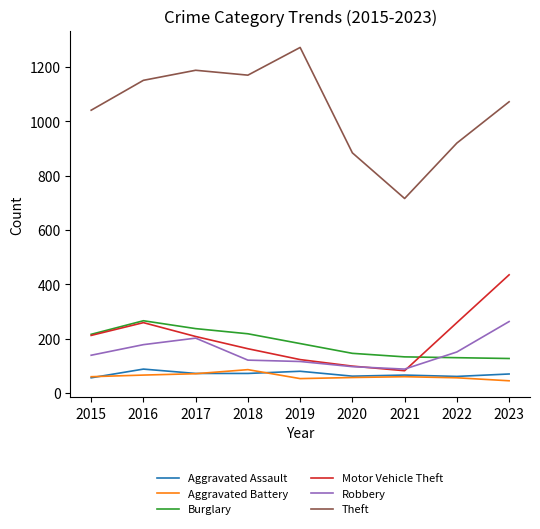

At which category does the chart reach its peak across all series?

2019